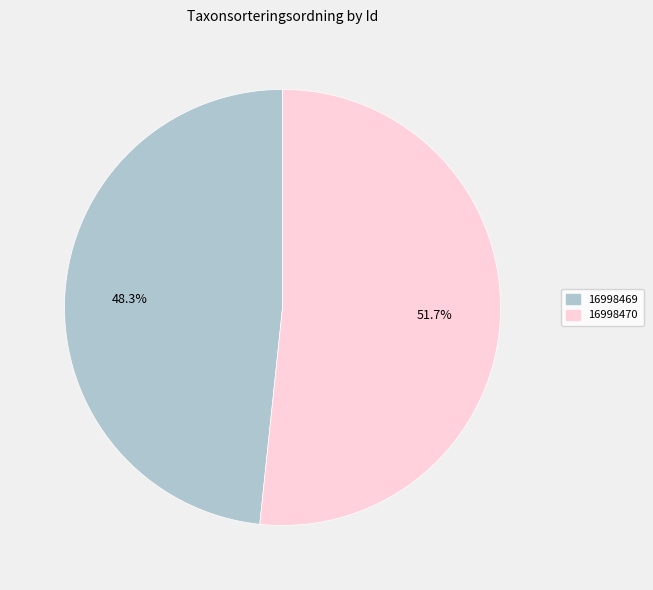

How many segments does this pie chart have?

2